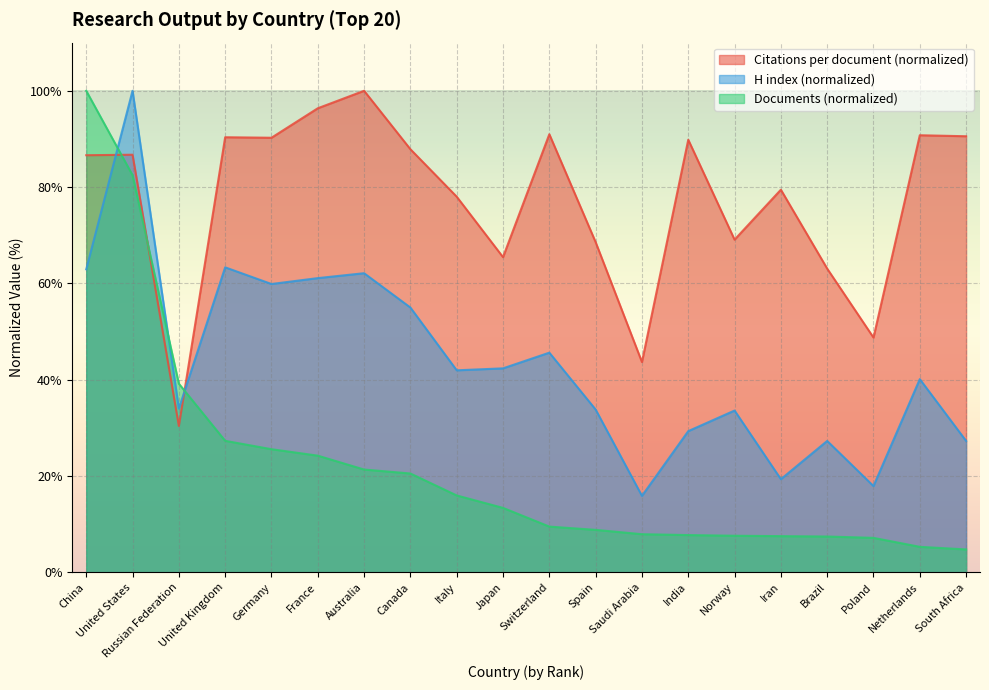

Which series has the largest total across all categories?

Citations per document